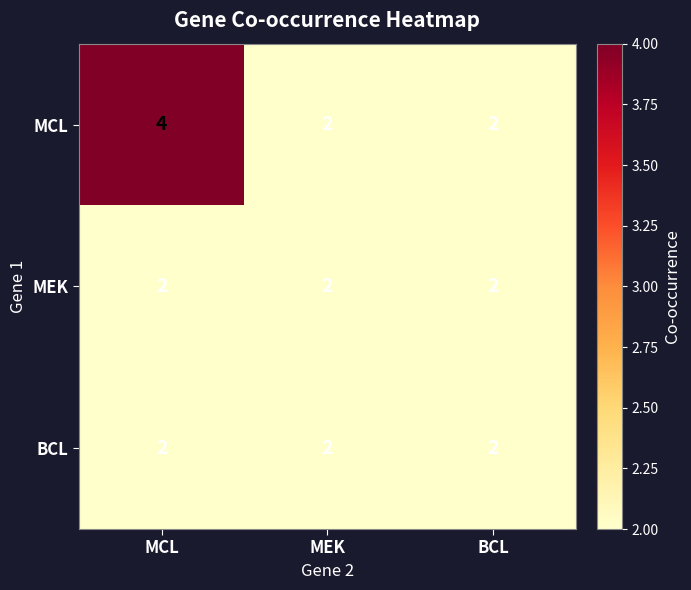

How many categories are shown in the chart?

3